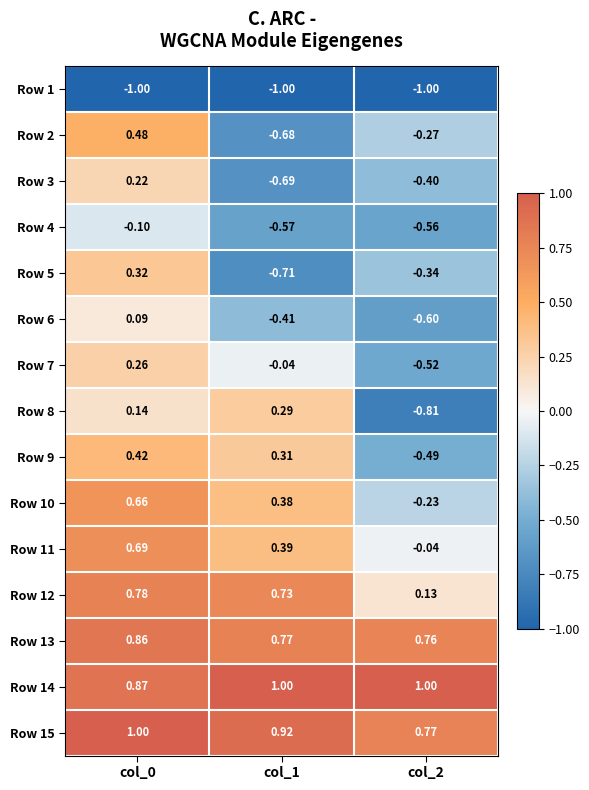

Is the value of Row 12 at col_1 greater than the value of Row 2 at col_1?

Yes